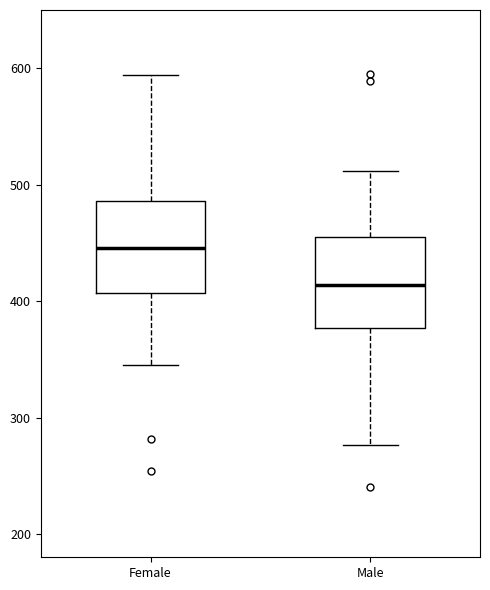

Reading left to right, transcribe this box plot: for each box, give where its median line is, the range the box spans, and where its two whiskers end, as read against the y-axis. The values are not printed on the chart, so give them approximately, as read against the axis.

Female: median 450, box 410 to 490, whiskers 350 to 590
Male: median 410, box 380 to 460, whiskers 280 to 510